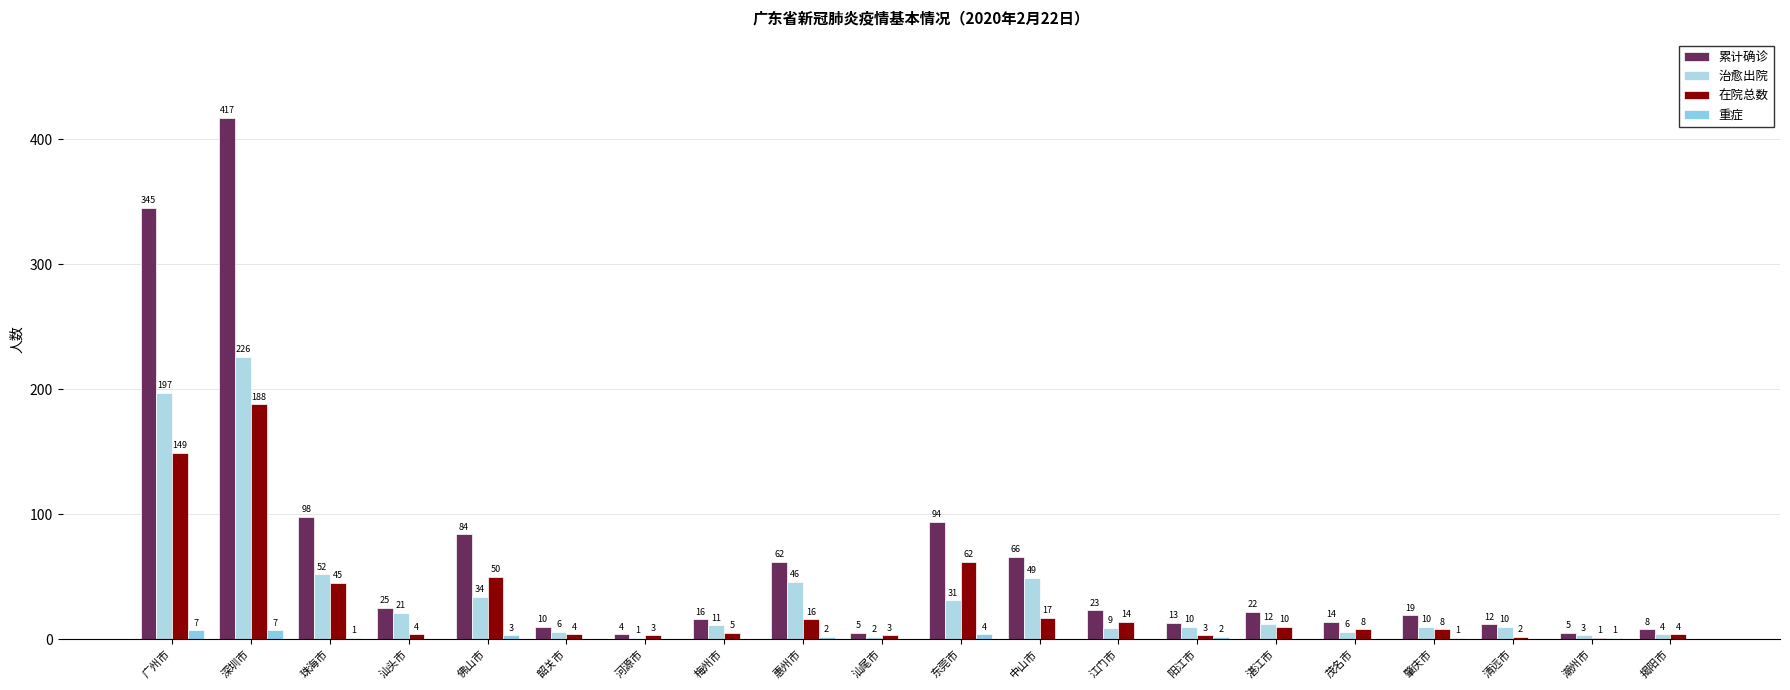

Reading right to left, what are all the values shown in this chart?

累计确诊: 揭阳市=8	潮州市=5	清远市=12	肇庆市=19	茂名市=14	湛江市=22	阳江市=13	江门市=23	中山市=66	东莞市=94	汕尾市=5	惠州市=62	梅州市=16	河源市=4	韶关市=10	佛山市=84	汕头市=25	珠海市=98	深圳市=417	广州市=345
治愈出院: 揭阳市=4	潮州市=3	清远市=10	肇庆市=10	茂名市=6	湛江市=12	阳江市=10	江门市=9	中山市=49	东莞市=31	汕尾市=2	惠州市=46	梅州市=11	河源市=1	韶关市=6	佛山市=34	汕头市=21	珠海市=52	深圳市=226	广州市=197
在院总数: 揭阳市=4	潮州市=1	清远市=2	肇庆市=8	茂名市=8	湛江市=10	阳江市=3	江门市=14	中山市=17	东莞市=62	汕尾市=3	惠州市=16	梅州市=5	河源市=3	韶关市=4	佛山市=50	汕头市=4	珠海市=45	深圳市=188	广州市=149
重症: 揭阳市=0	潮州市=1	清远市=0	肇庆市=1	茂名市=0	湛江市=0	阳江市=2	江门市=0	中山市=0	东莞市=4	汕尾市=0	惠州市=2	梅州市=0	河源市=0	韶关市=0	佛山市=3	汕头市=0	珠海市=1	深圳市=7	广州市=7